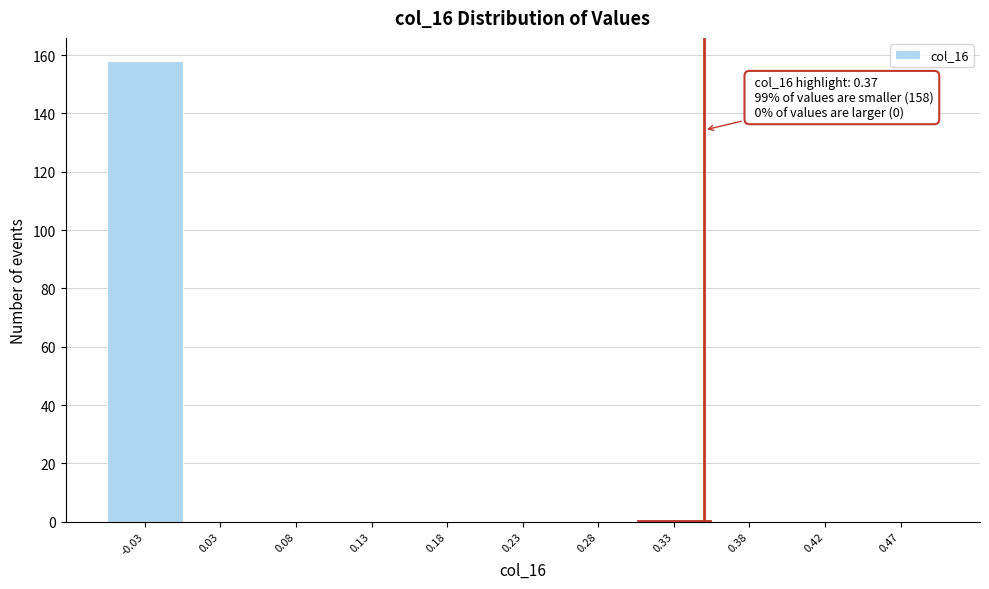

Reading left to right, extract all data points from this chart.

-0.03=158	0.03=0	0.08=0	0.13=0	0.18=0	0.23=0	0.28=0	0.33=1	0.38=0	0.42=0	0.47=0